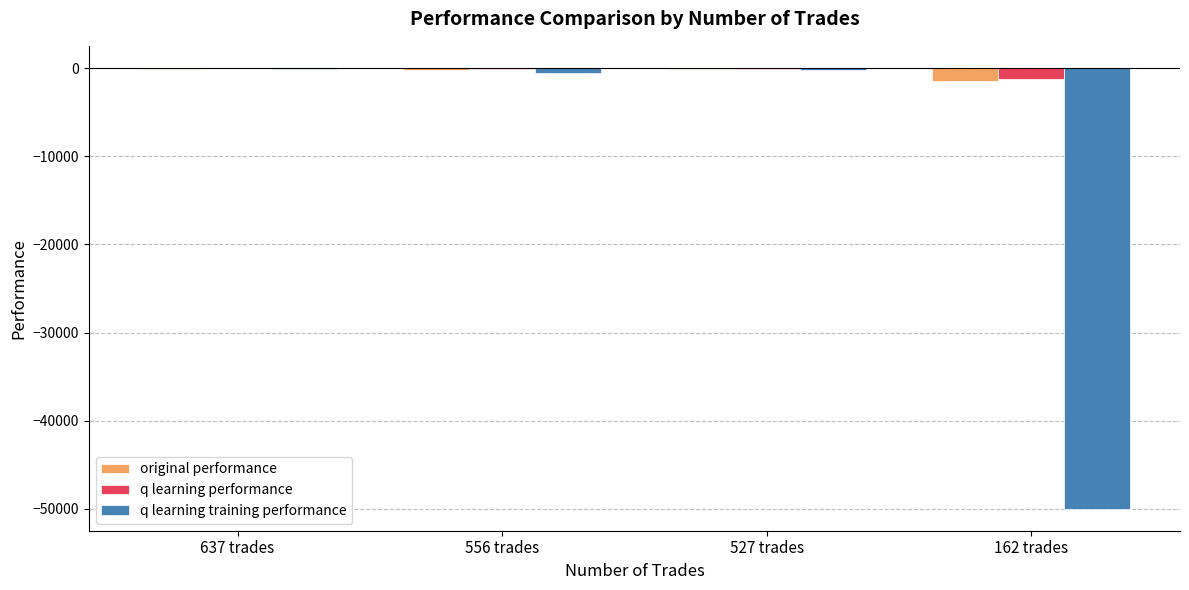

Are the bars grouped side by side (vs. stacked)?

Yes